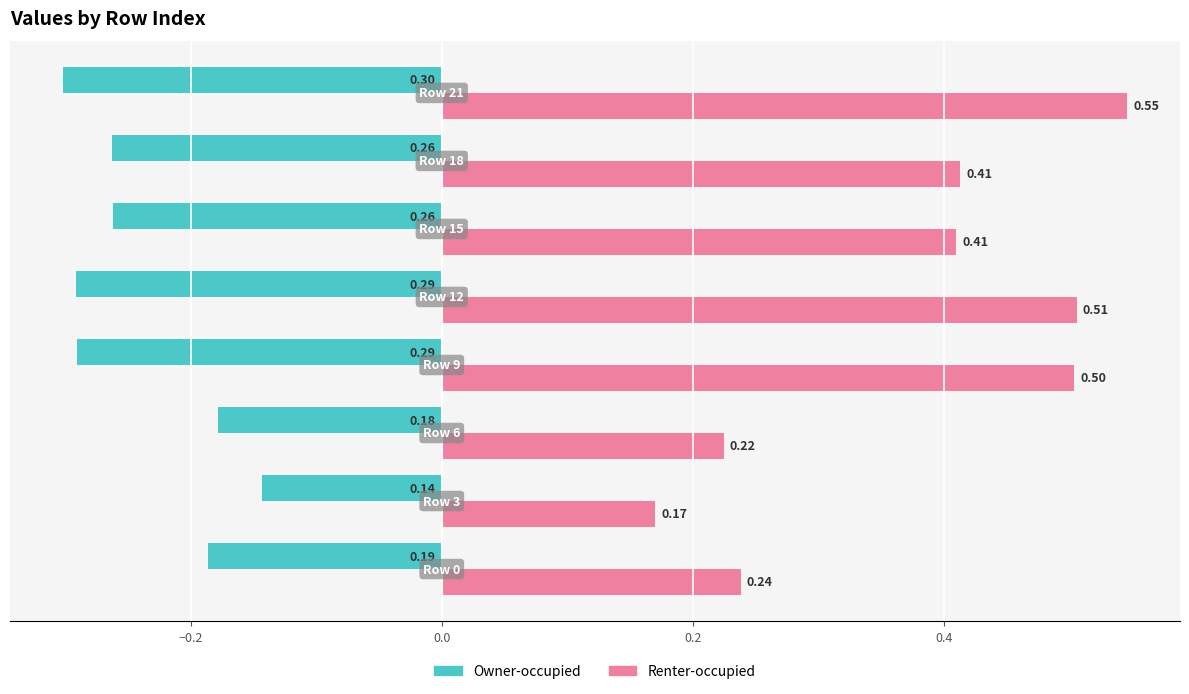

Rank the series by their average value, from lowest to highest.

Owner-occupied, Renter-occupied